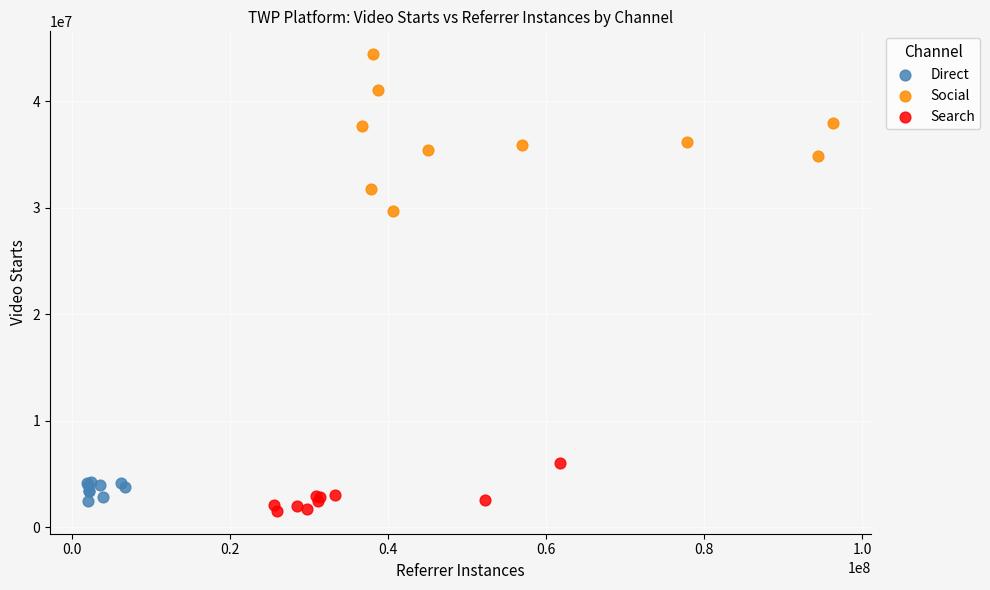

Which series contains the lowest Y value?

Search